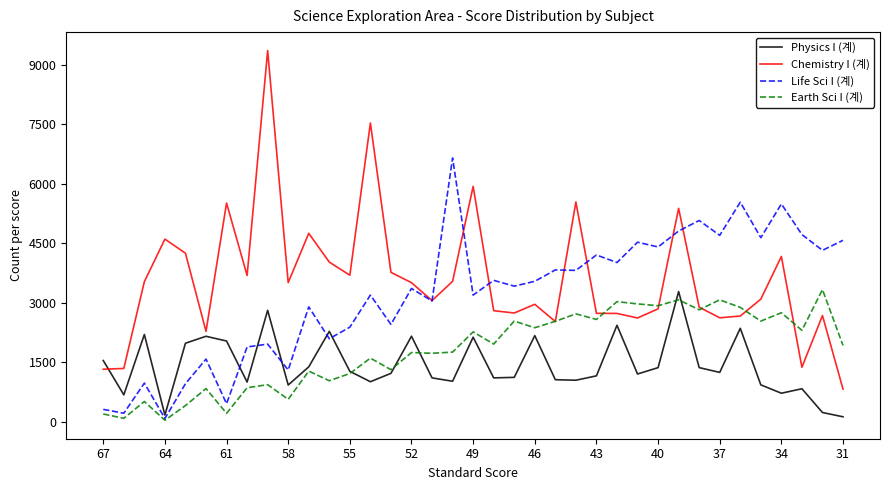

Which series has the widest spread of values?

Chemistry I (계)